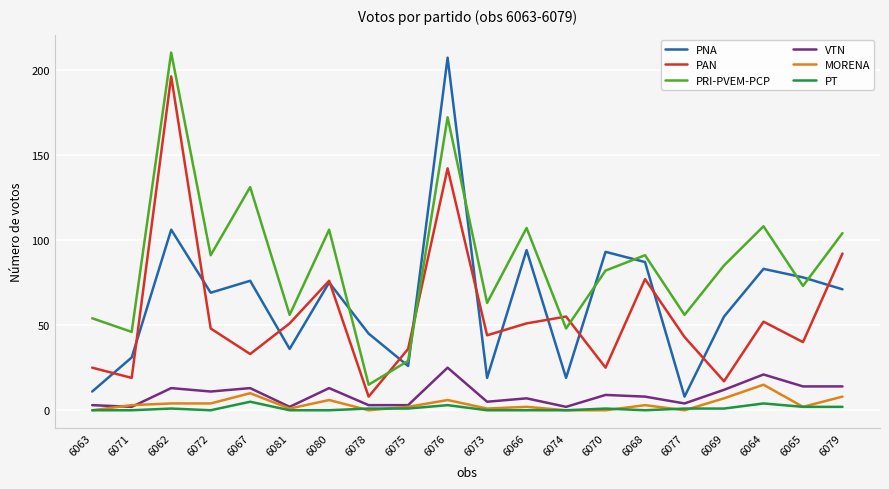

What position from the right is 6081?

15